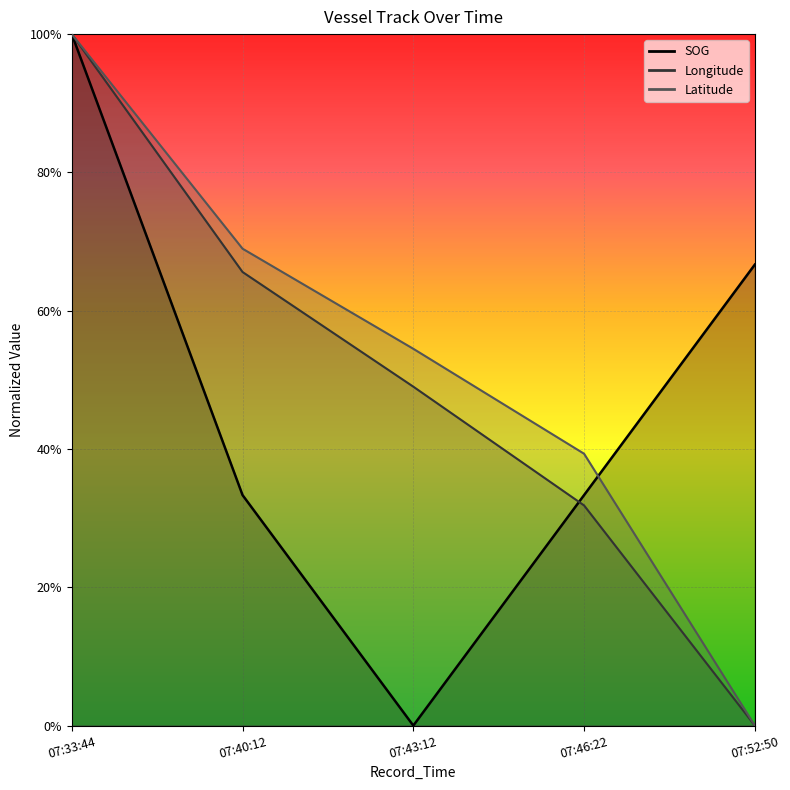

At which category is the sum across all series the highest?

07:33:44